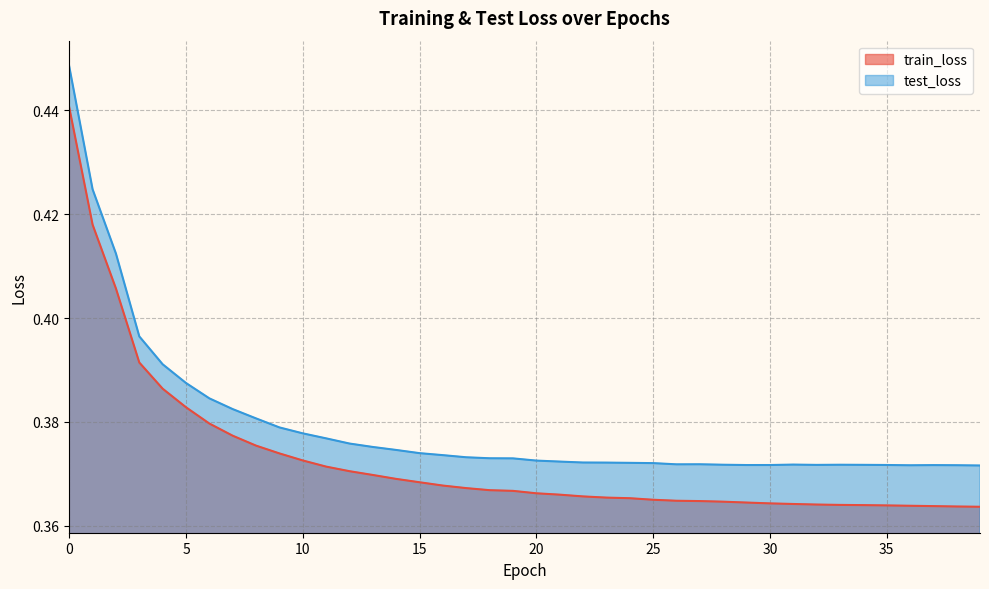

Which series has the widest spread of values?

train_loss